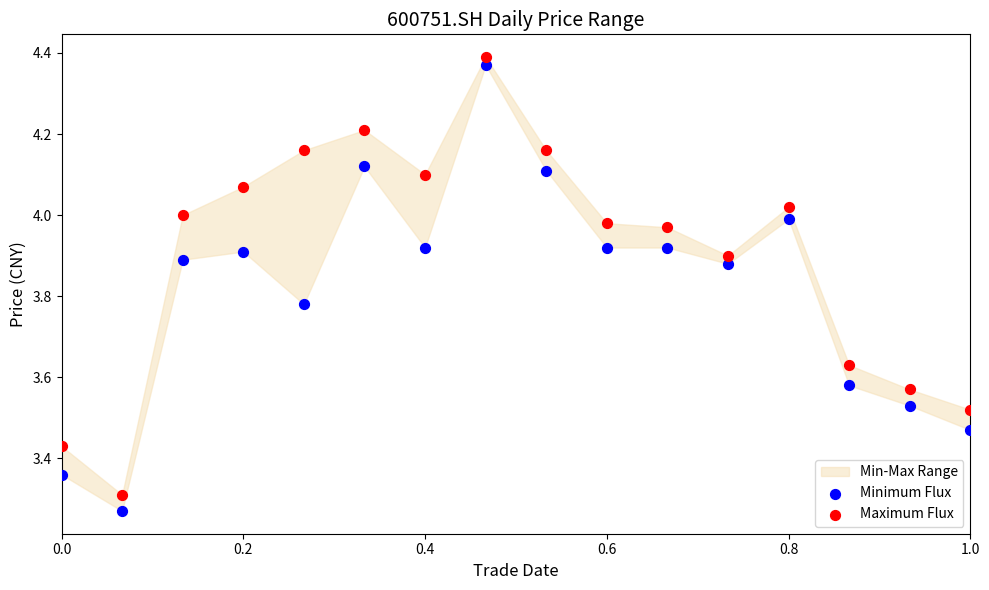

Across all data points, what is the range of Y values (max minus min)?

1.1